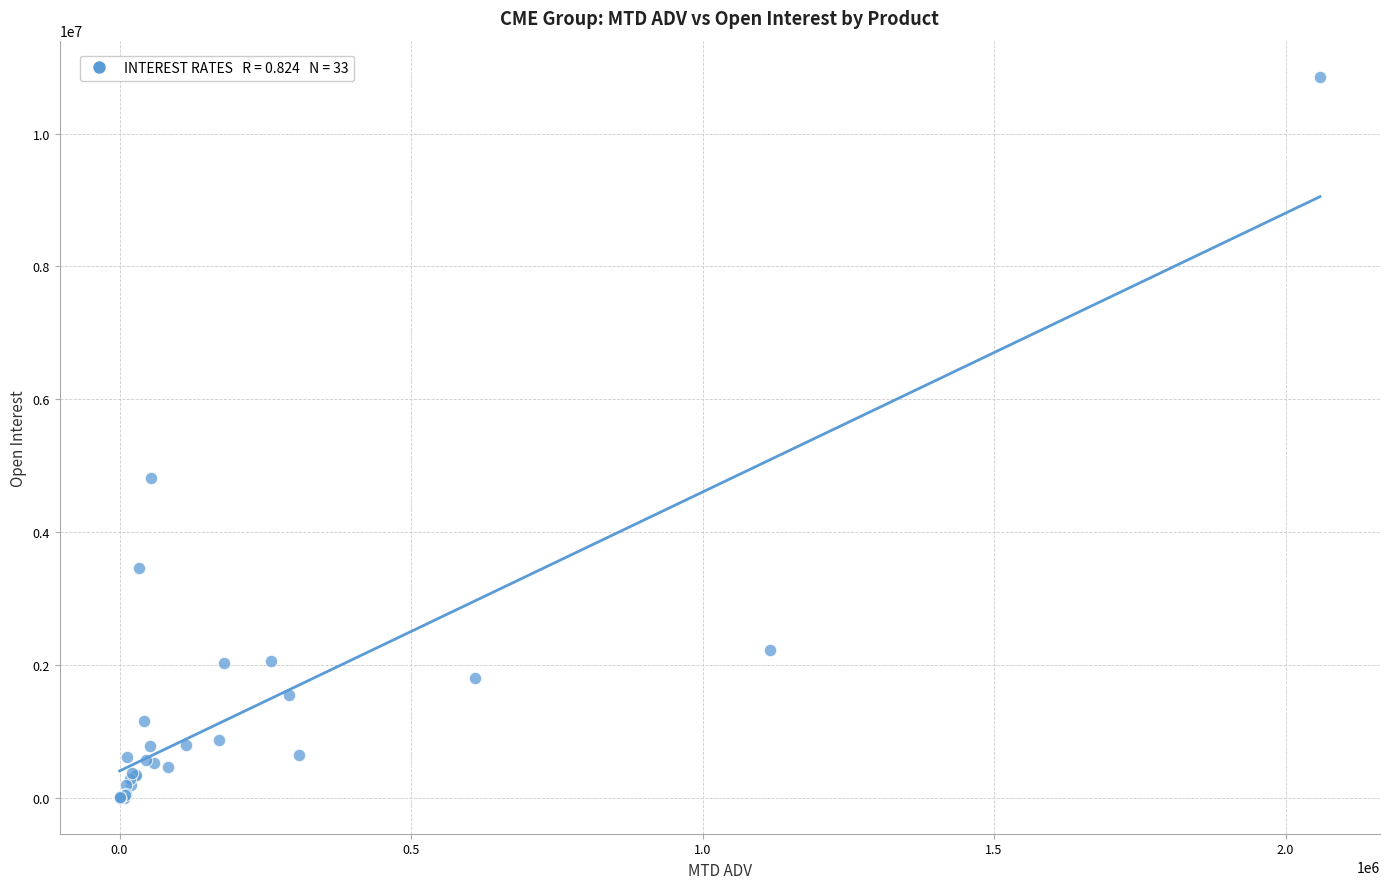

What Y value in the scatter plot is closest to 5428646?

4816766